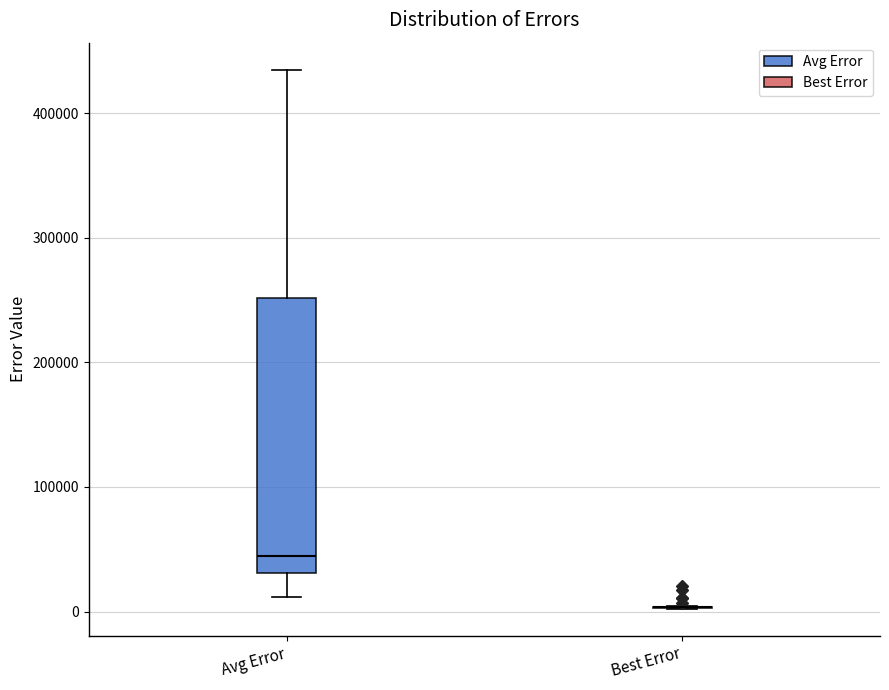

Reading left to right, transcribe this box plot: for each box, give where its median line is, the range the box spans, and where its two whiskers end, as read against the y-axis. The values are not printed on the chart, so give them approximately, as read against the axis.

Avg Error: median 40000, box 30000 to 250000, whiskers 10000 to 430000
Best Error: box collapsed to a line at 0, whiskers 0 to 0